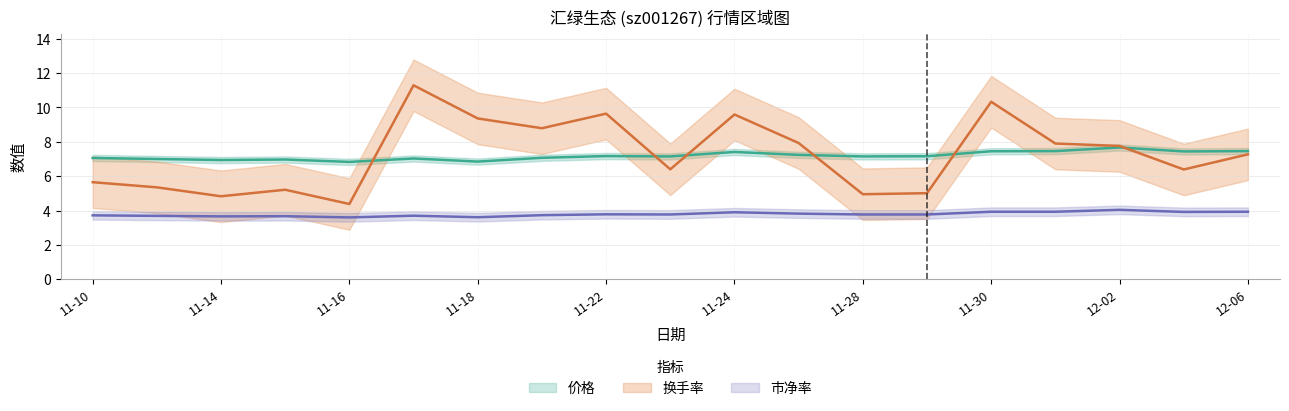

What is the greatest value displayed?

11.3